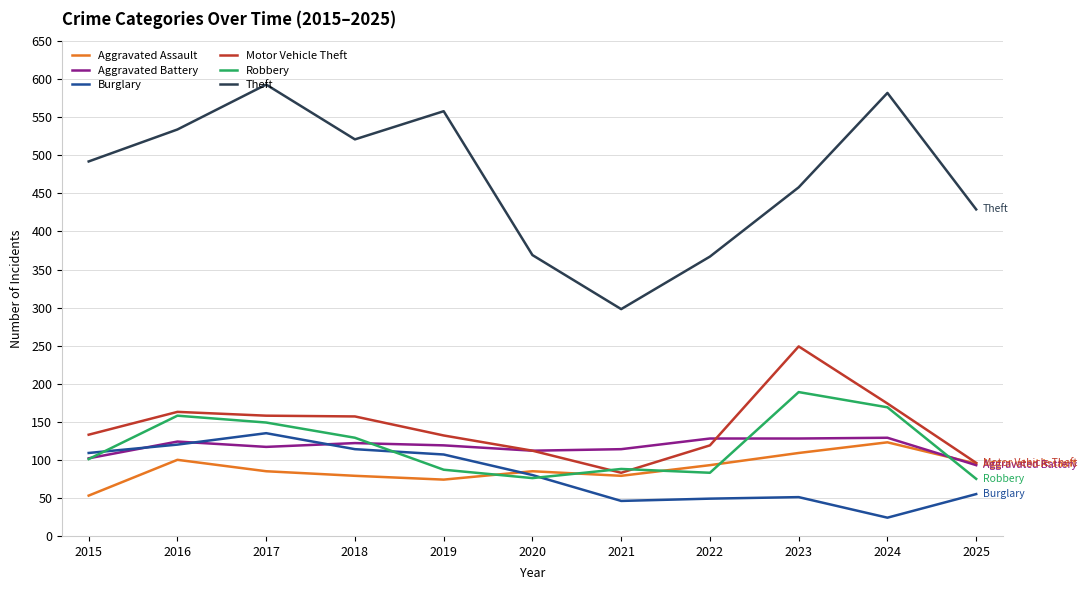

True or false: Aggravated Assault and Theft intersect in this chart.

False